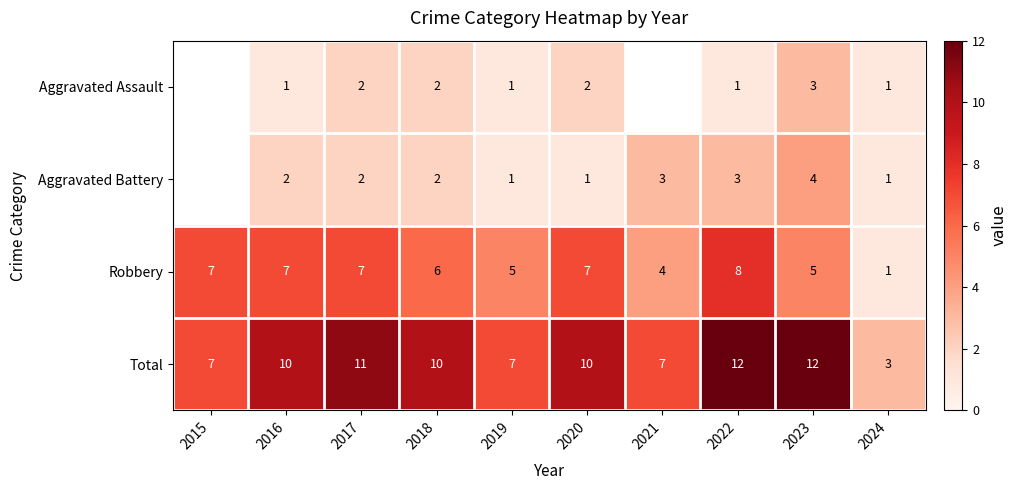

At which category is the sum across all series the highest?

2022